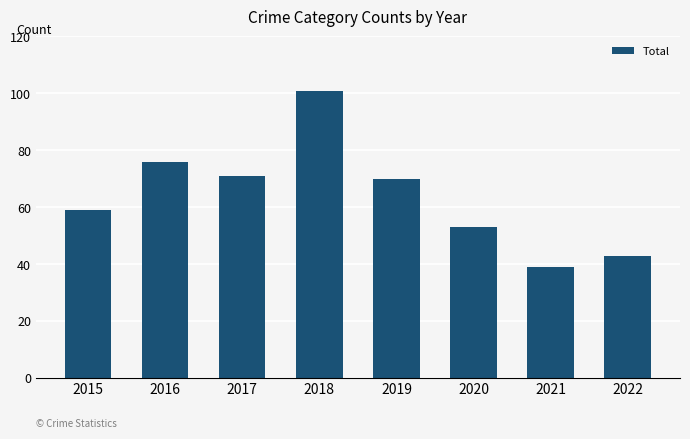

How many categories are shown in the chart?

8